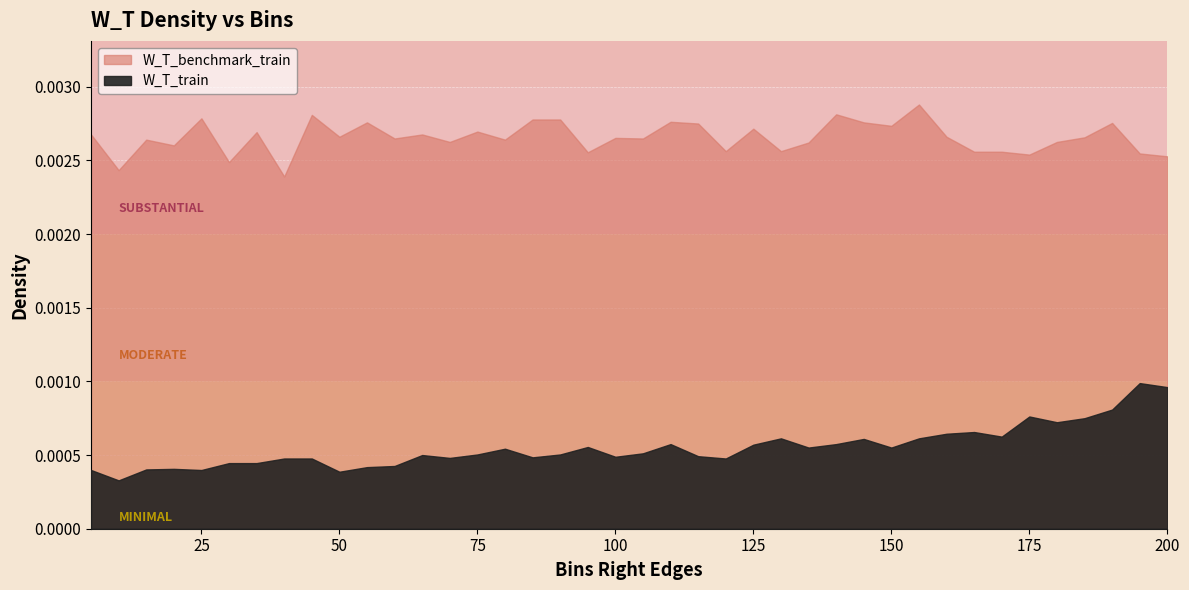

The W_T_train series shows 0.0 at 100. True or false?

False